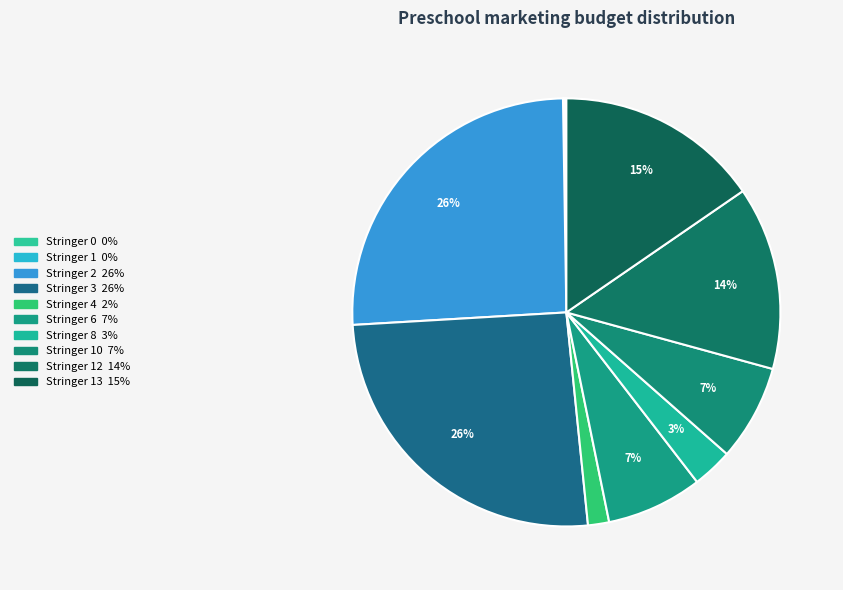

To the nearest percent, what is the average slice percentage?

10%